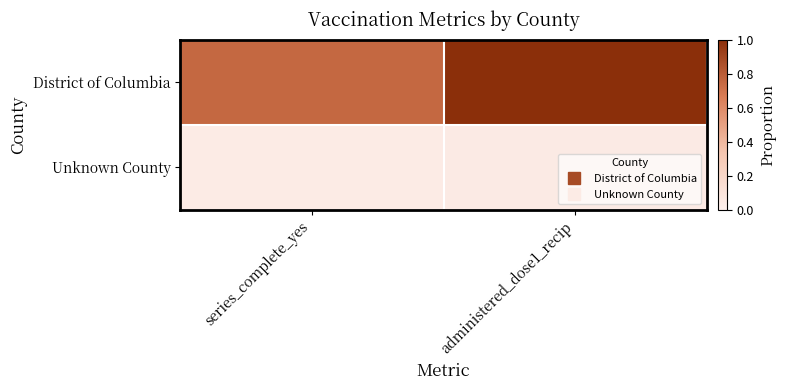

How many categories are shown in the chart?

2